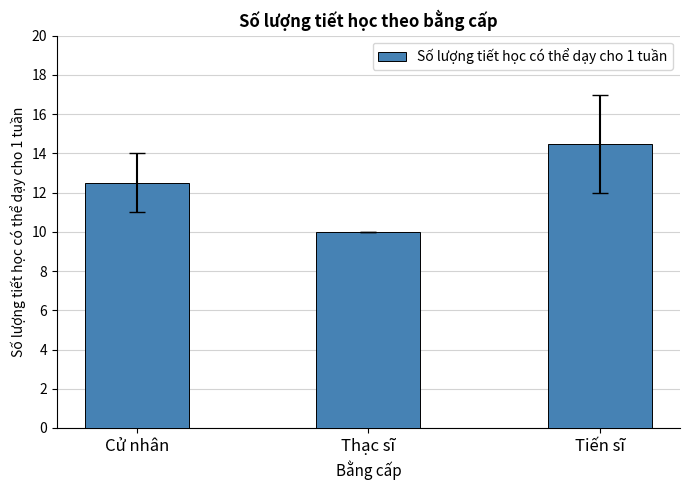

Rank the categories by value from lowest to highest.

Thạc sĩ, Cử nhân, Tiến sĩ